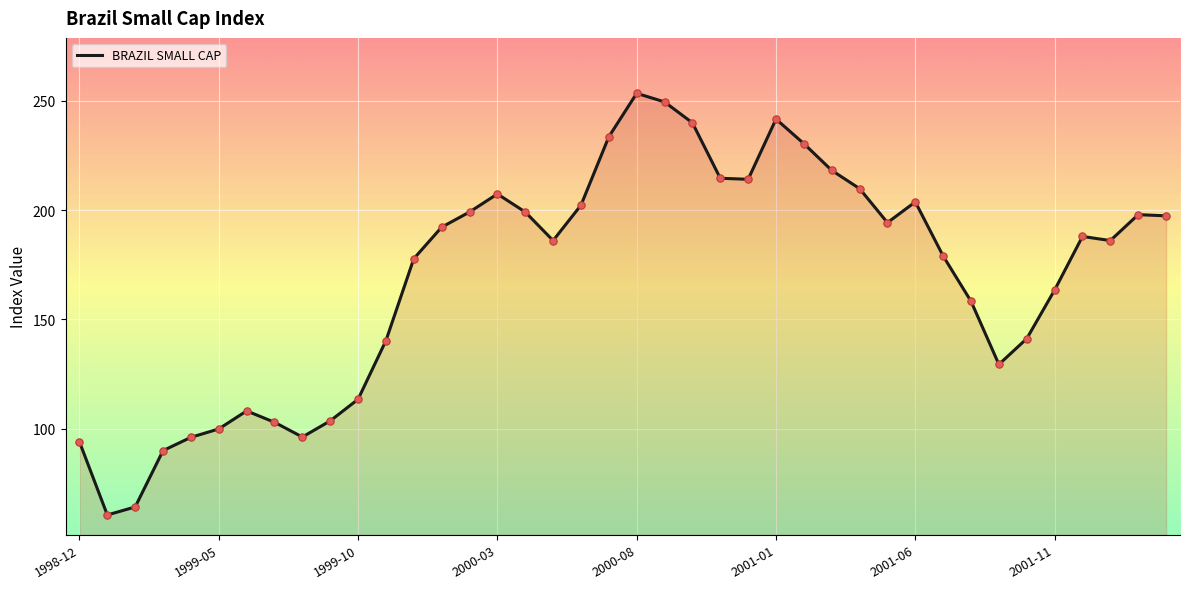

What is the smallest value displayed?

60.6